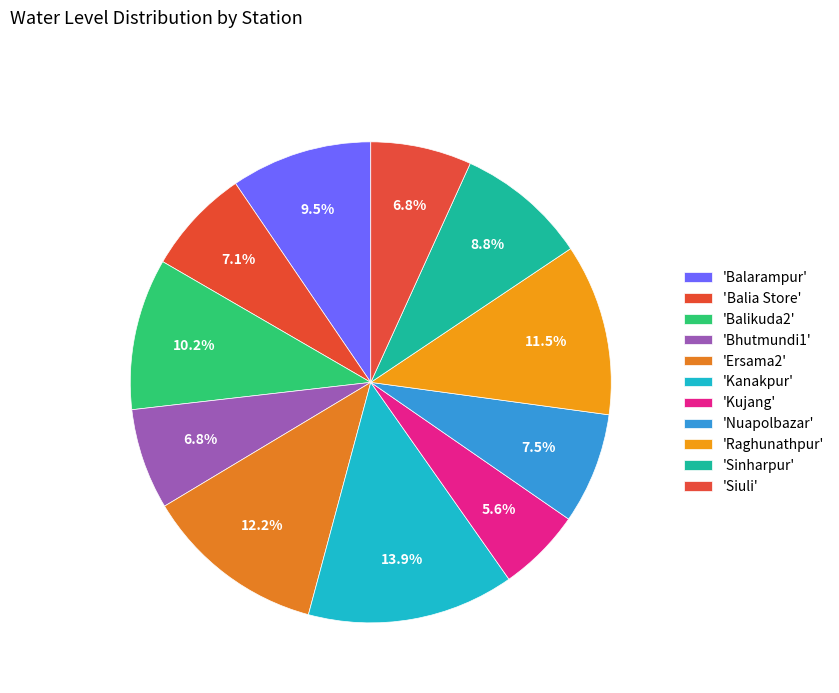

Does any single category account for the majority?

No